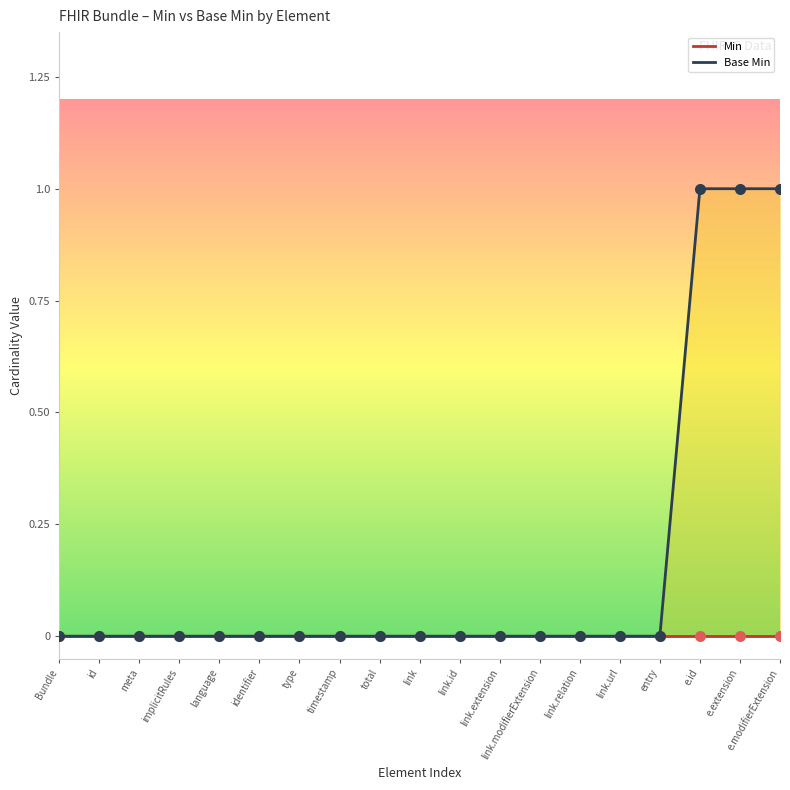

At which category is the sum across all series the highest?

e.id